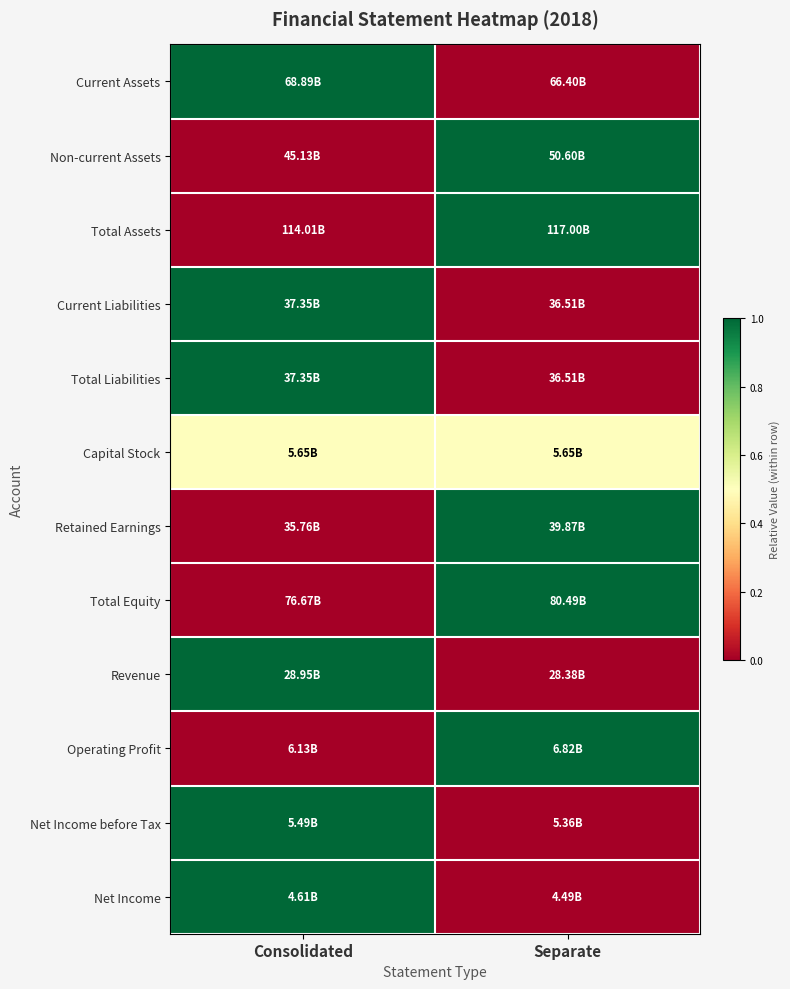

How many distinct data groups are displayed?

12